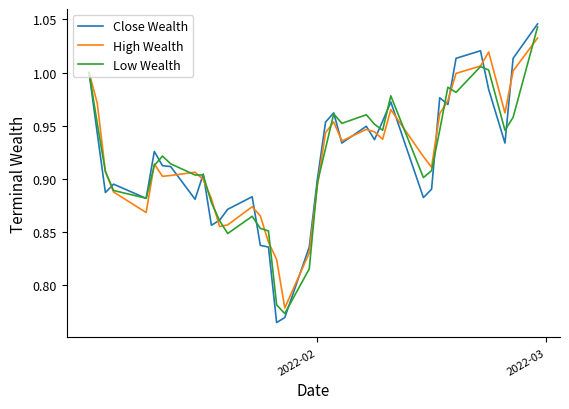

Which series has the widest spread of values?

Close Wealth